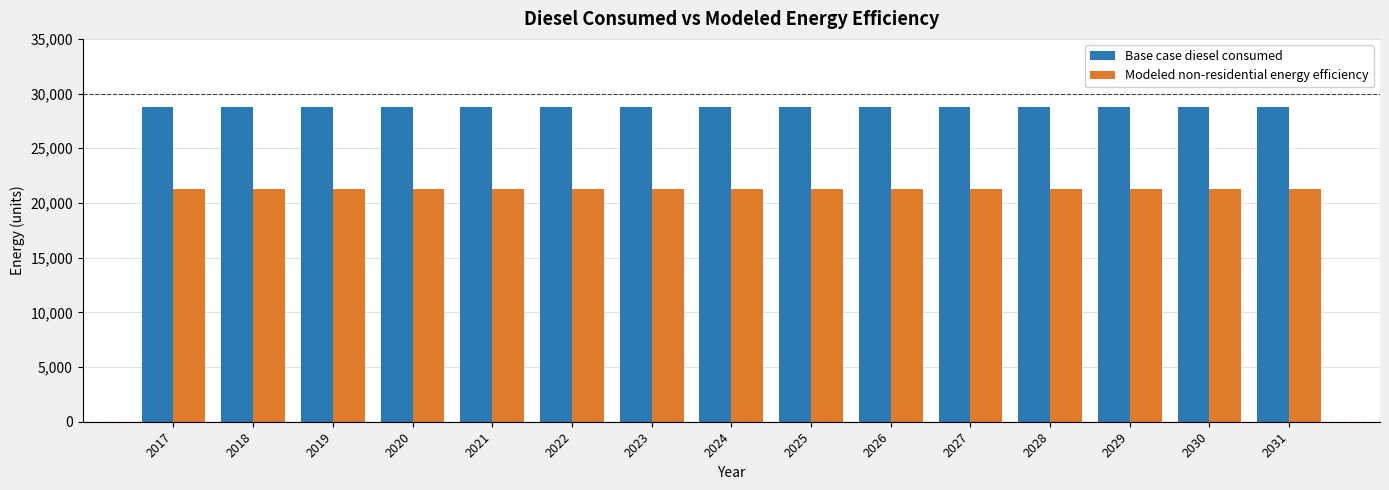

Reading right to left, list all the values displayed in this chart.

Base case diesel consumed: 2031=28769.9	2030=28769.9	2029=28769.9	2028=28769.9	2027=28769.9	2026=28769.9	2025=28769.9	2024=28769.9	2023=28769.9	2022=28769.9	2021=28769.9	2020=28769.9	2019=28769.9	2018=28769.9	2017=28769.9
Modeled non-residential energy efficiency: 2031=21289.8	2030=21289.8	2029=21289.8	2028=21289.8	2027=21289.8	2026=21289.8	2025=21289.8	2024=21289.8	2023=21289.8	2022=21289.8	2021=21289.8	2020=21289.8	2019=21289.8	2018=21289.8	2017=21289.8